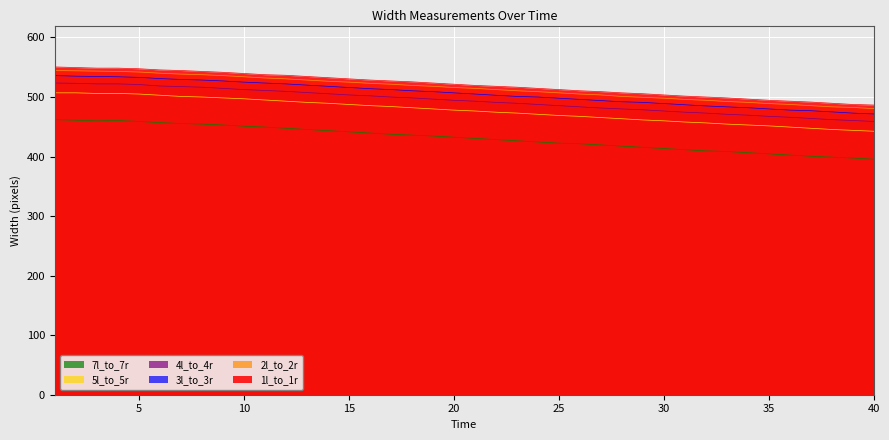

How many values in the 7l_to_7r series are below 432?

20